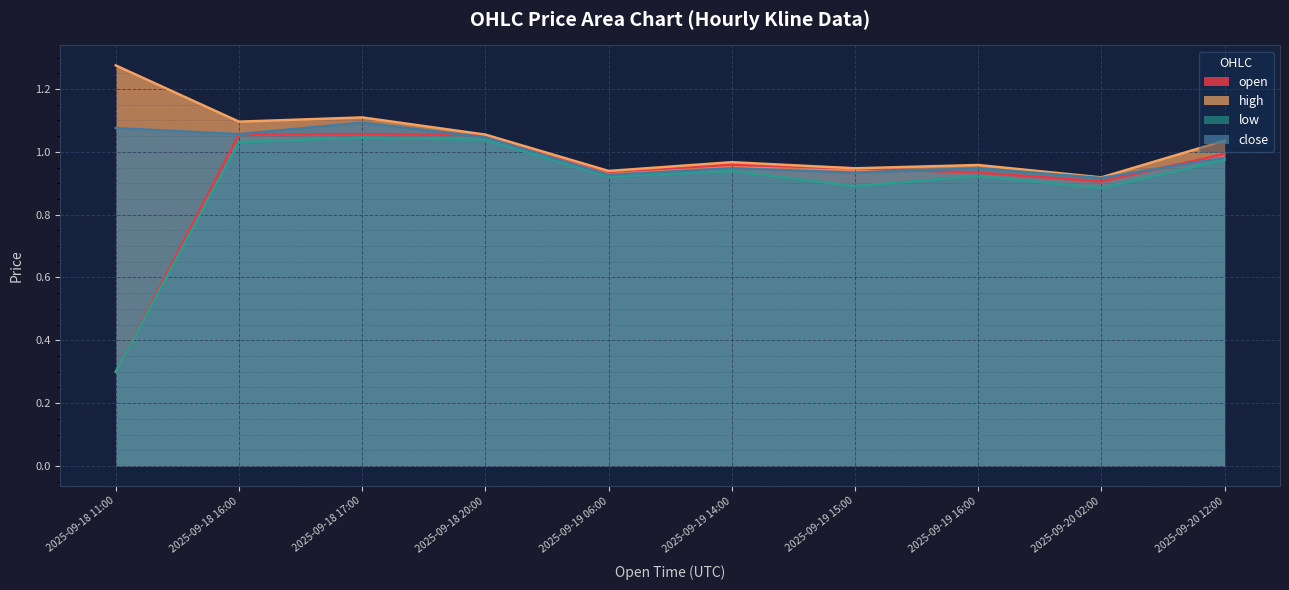

Reading right to left, list all the values displayed in this chart.

open: 1.0	0.9	0.9	0.9	1.0	0.9	1.1	1.1	1.1	0.3
high: 1.0	0.9	1.0	0.9	1.0	0.9	1.1	1.1	1.1	1.3
low: 1.0	0.9	0.9	0.9	0.9	0.9	1.0	1.0	1.0	0.3
close: 1.0	0.9	0.9	0.9	0.9	0.9	1.0	1.1	1.1	1.1